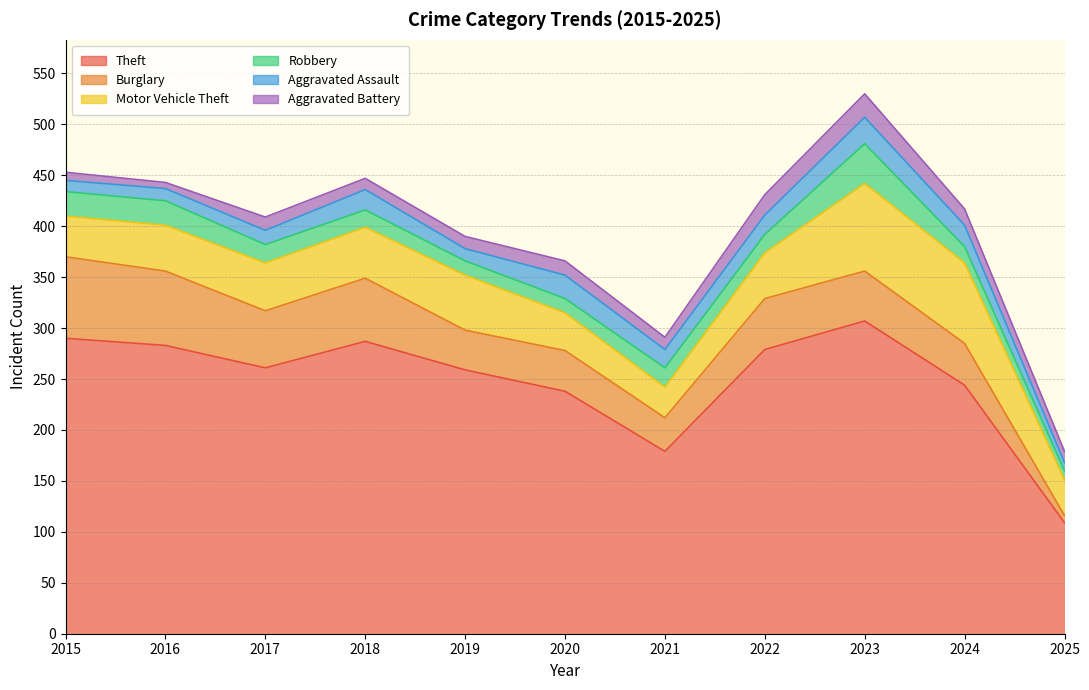

At which label does Aggravated Battery first exceed 12?

2017